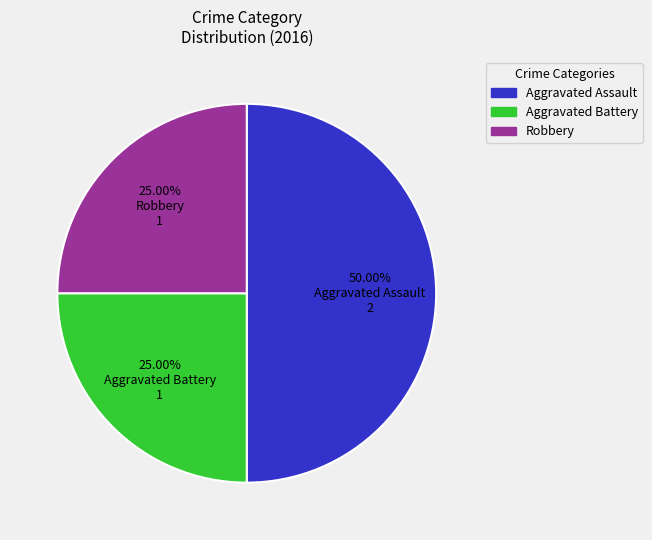

Is the sum of Aggravated Assault and Aggravated Battery greater than half?

Yes